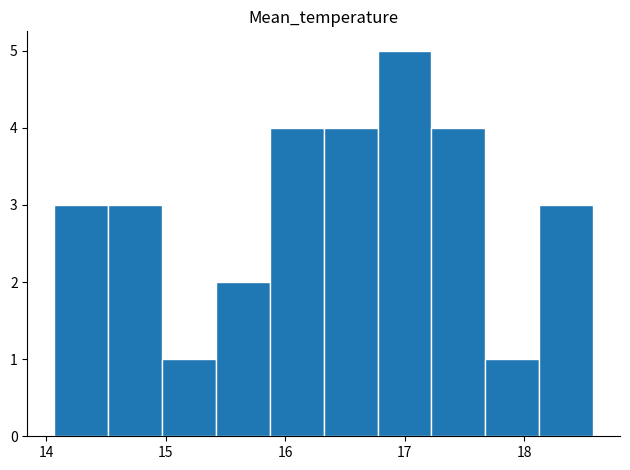

What is the height of the bar covering 17.7 to 18.1 on the x-axis? Neither the bar edges nor the heights are printed on the chart, so give them approximately, as read against the axes.

1